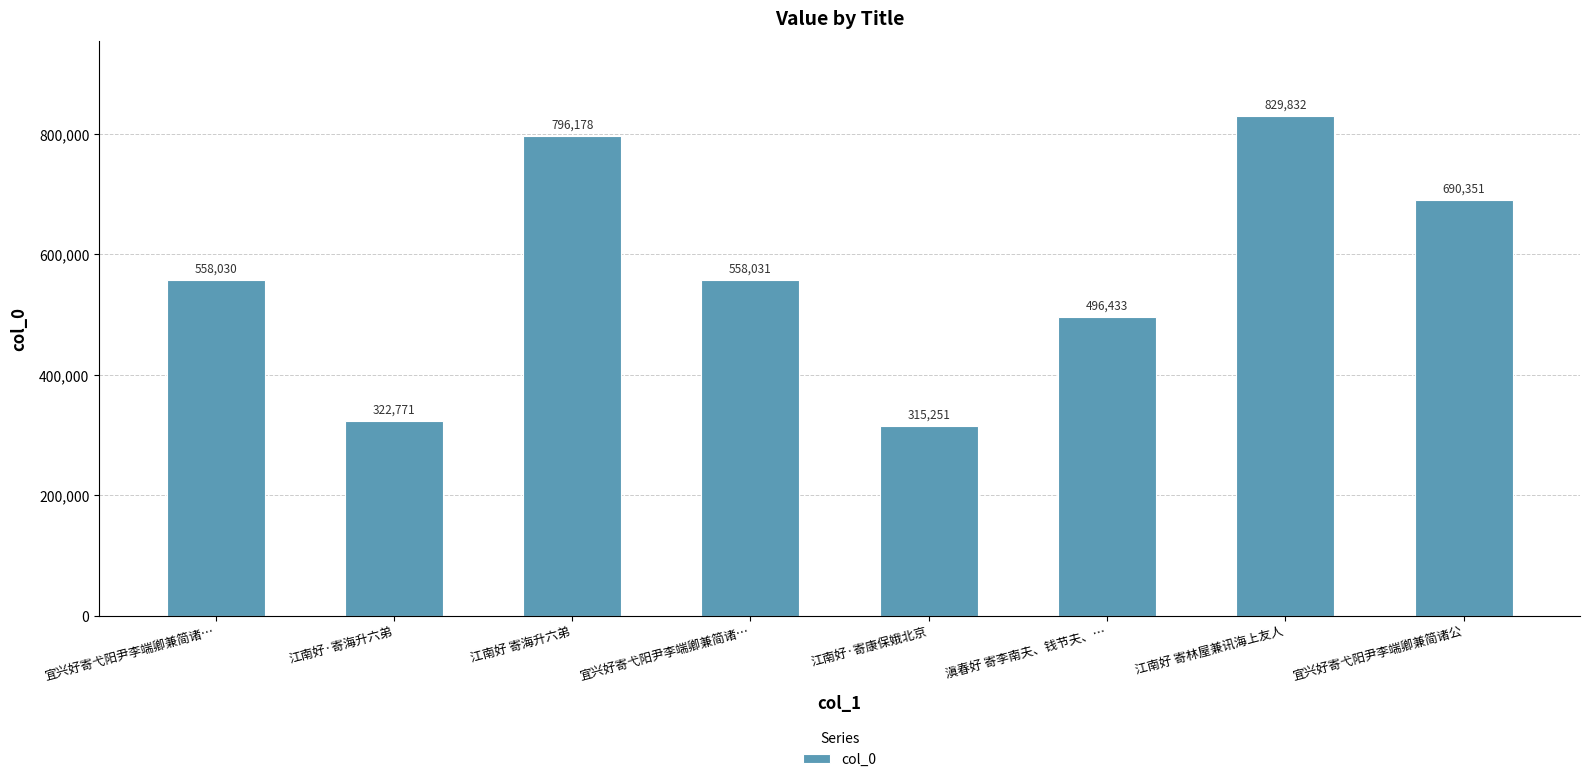

Rank the categories by value from highest to lowest.

江南好 寄林屋兼讯海上友人, 江南好 寄海升六弟, 宜兴好寄弋阳尹李端卿兼简诸公, 宜兴好寄弋阳尹李端卿兼简诸…, 宜兴好寄弋阳尹李端卿兼简诸…, 滇春好 寄李南夫、钱节夫、…, 江南好·寄海升六弟, 江南好·寄康保娥北京